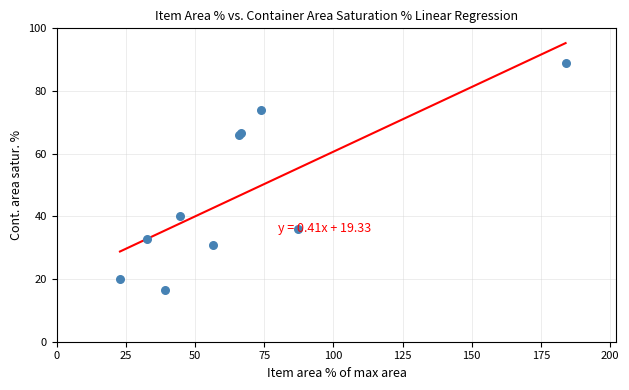

What Y value in the scatter plot is closest to 52?

40.2